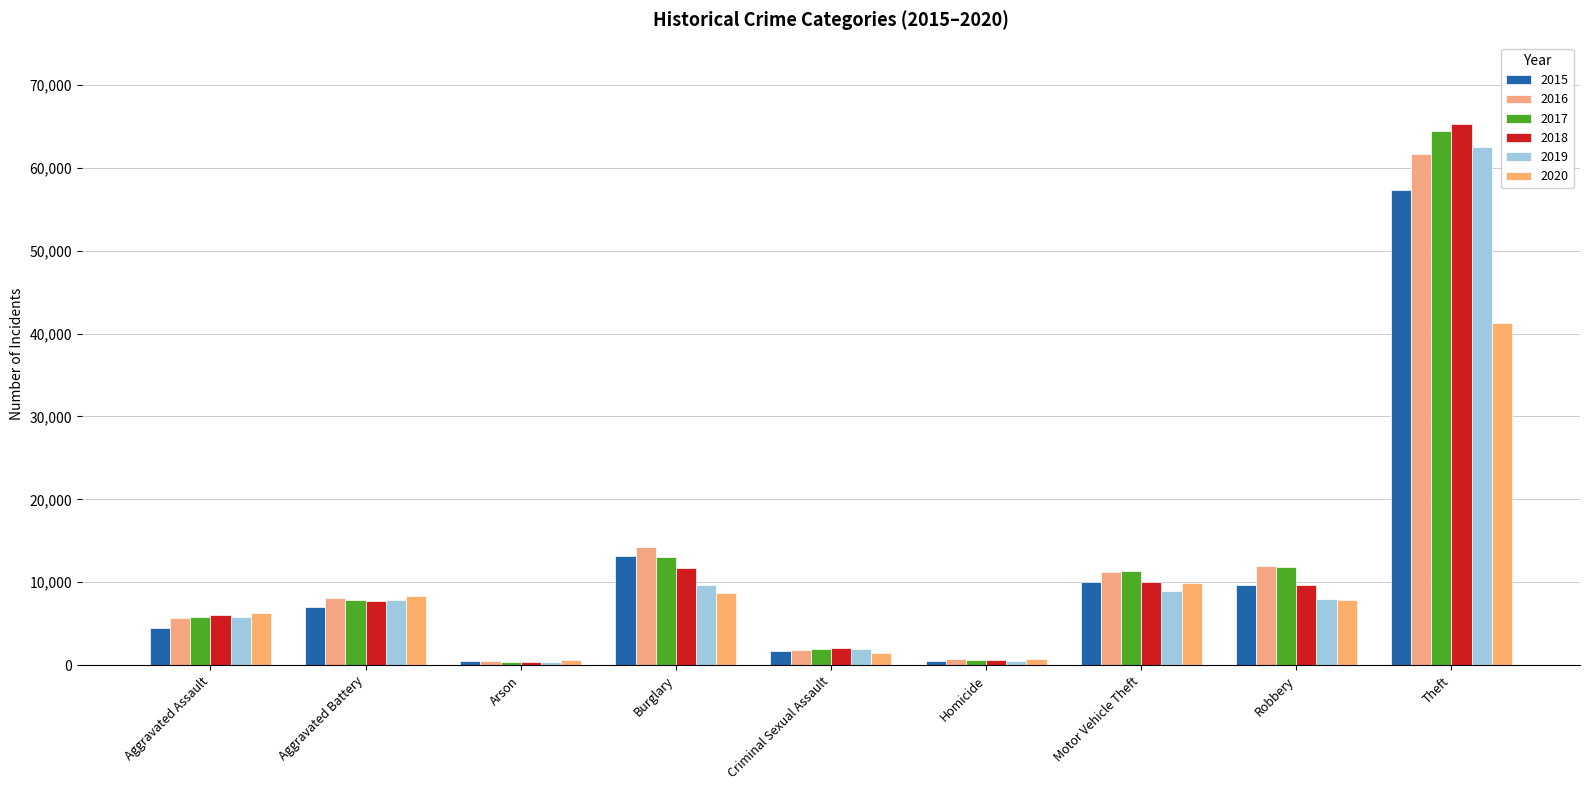

What is the highest value of the 2017 series?

64386